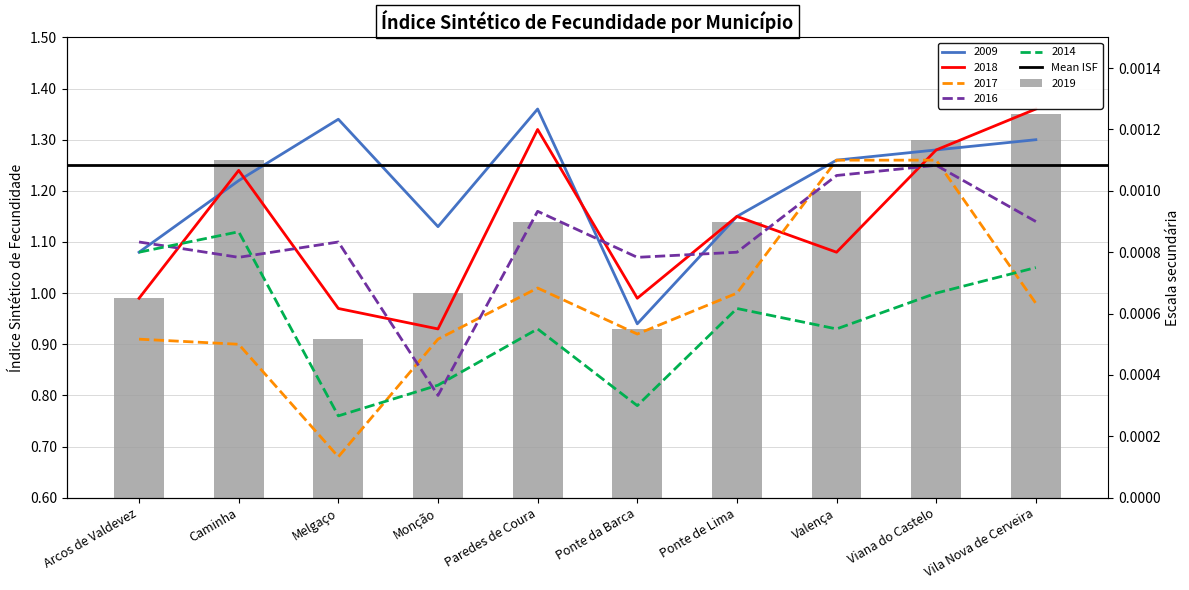

What is the total value across all series at Viana do Castelo?

7.4